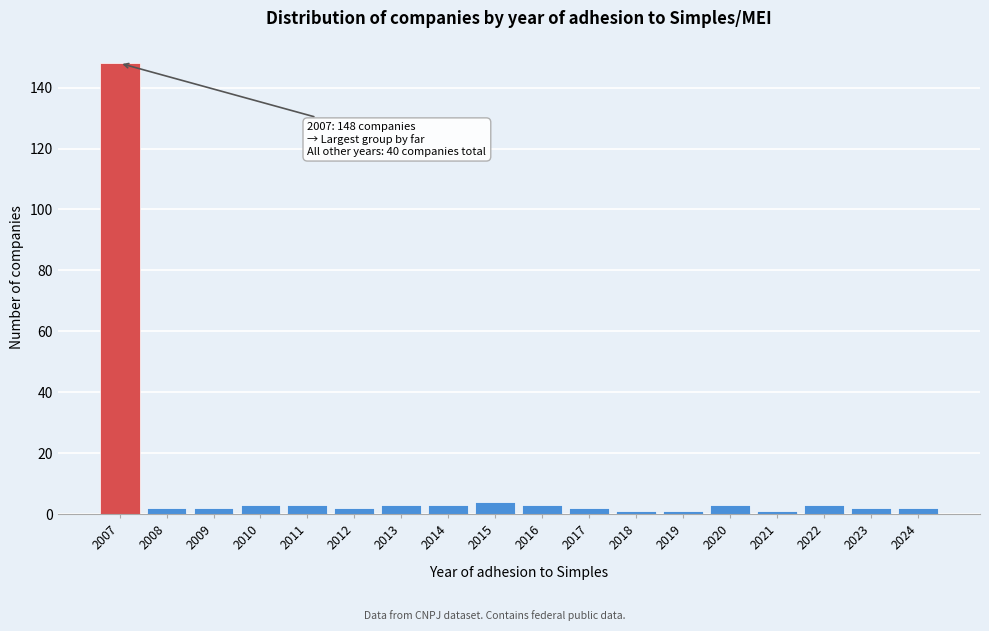

Reading left to right, what are all the values shown in this chart?

148	2	2	3	3	2	3	3	4	3	2	1	1	3	1	3	2	2